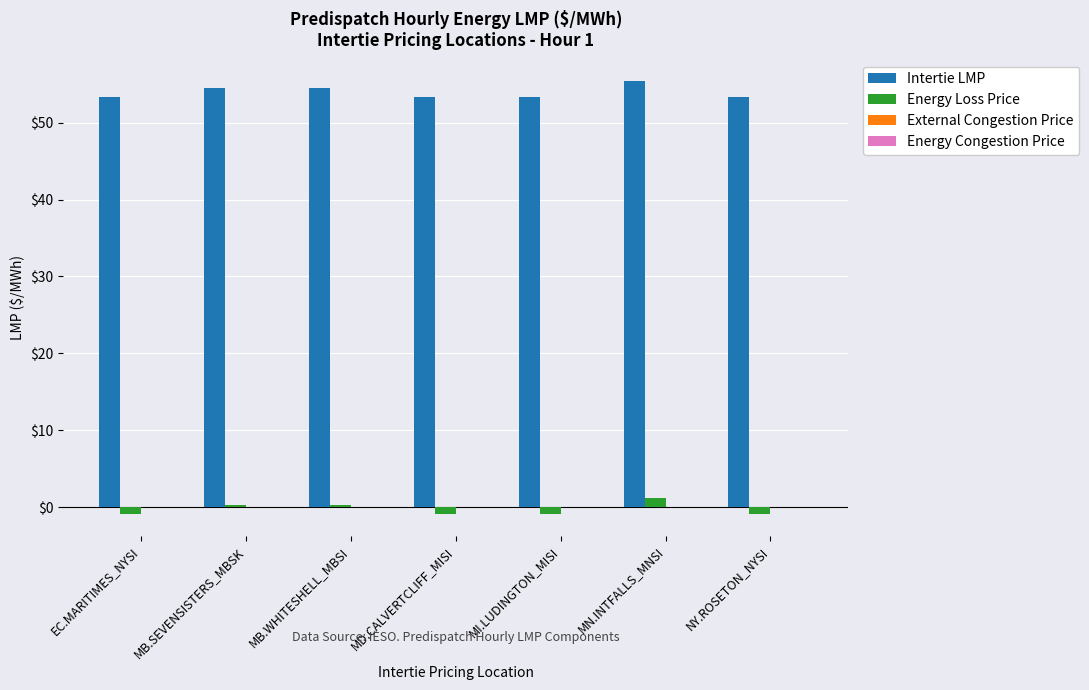

Rank the series by their average value, from lowest to highest.

Energy Loss Price, Intertie LMP